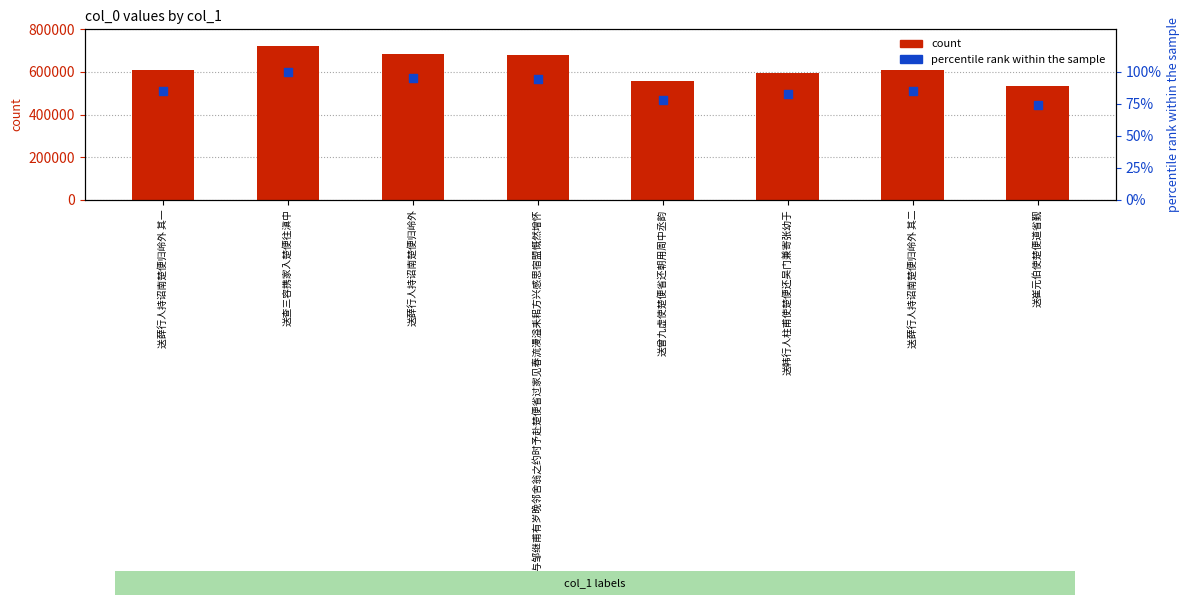

At how many categories does at least one series exceed 71582?

8